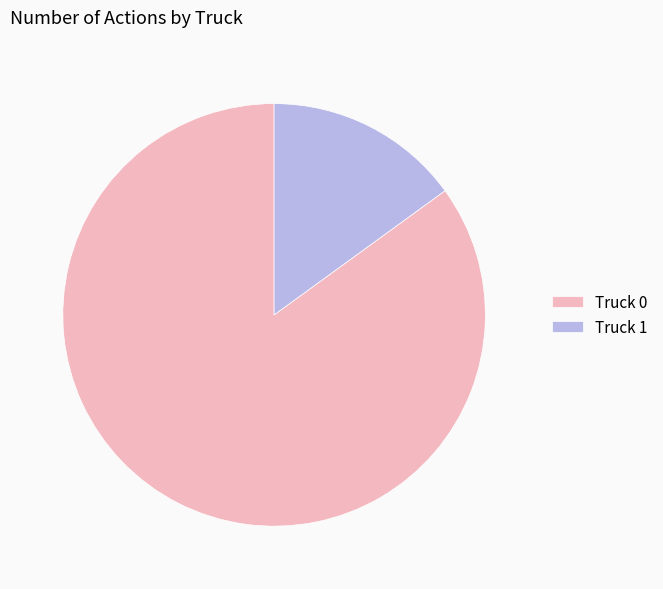

How many segments does this pie chart have?

2